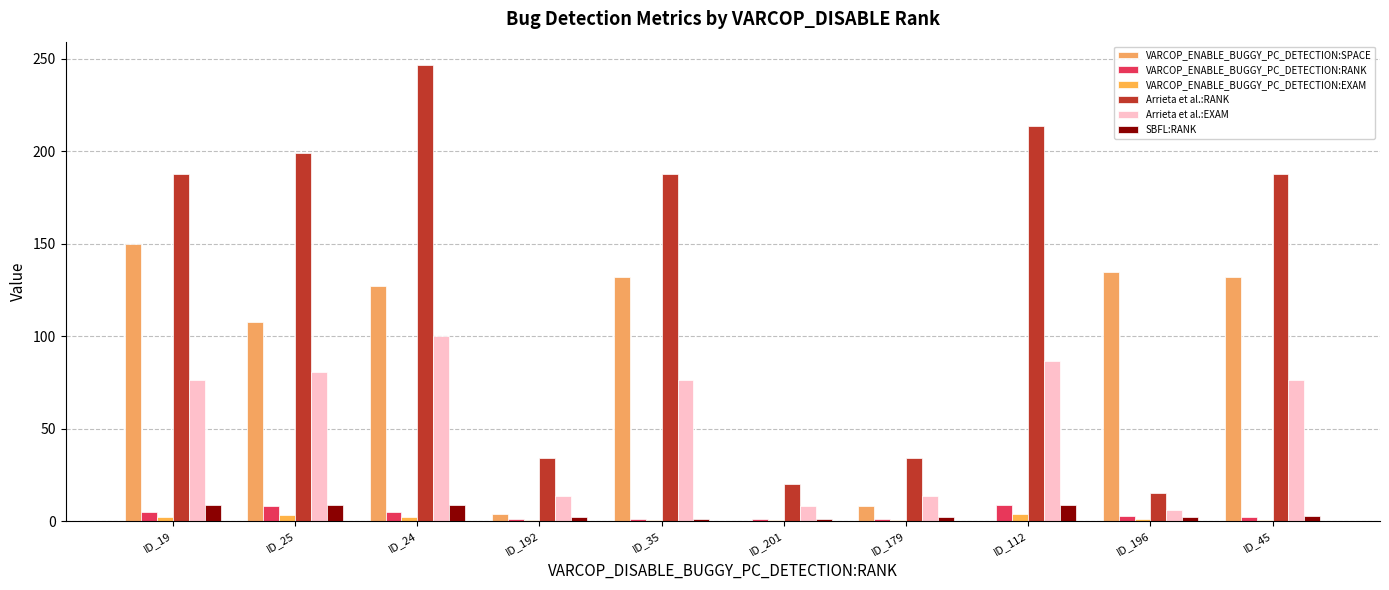

Which series has the widest spread of values?

Arrieta et al.:RANK